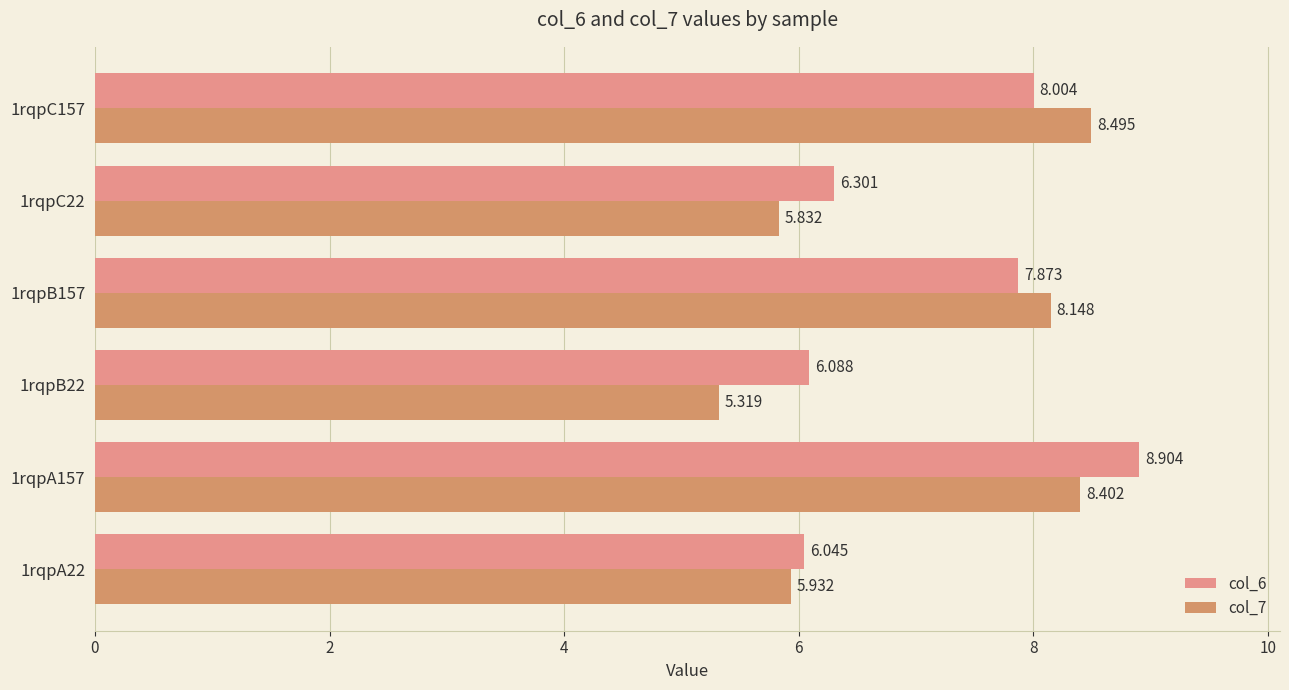

How many values in the col_6 series exceed 7?

3